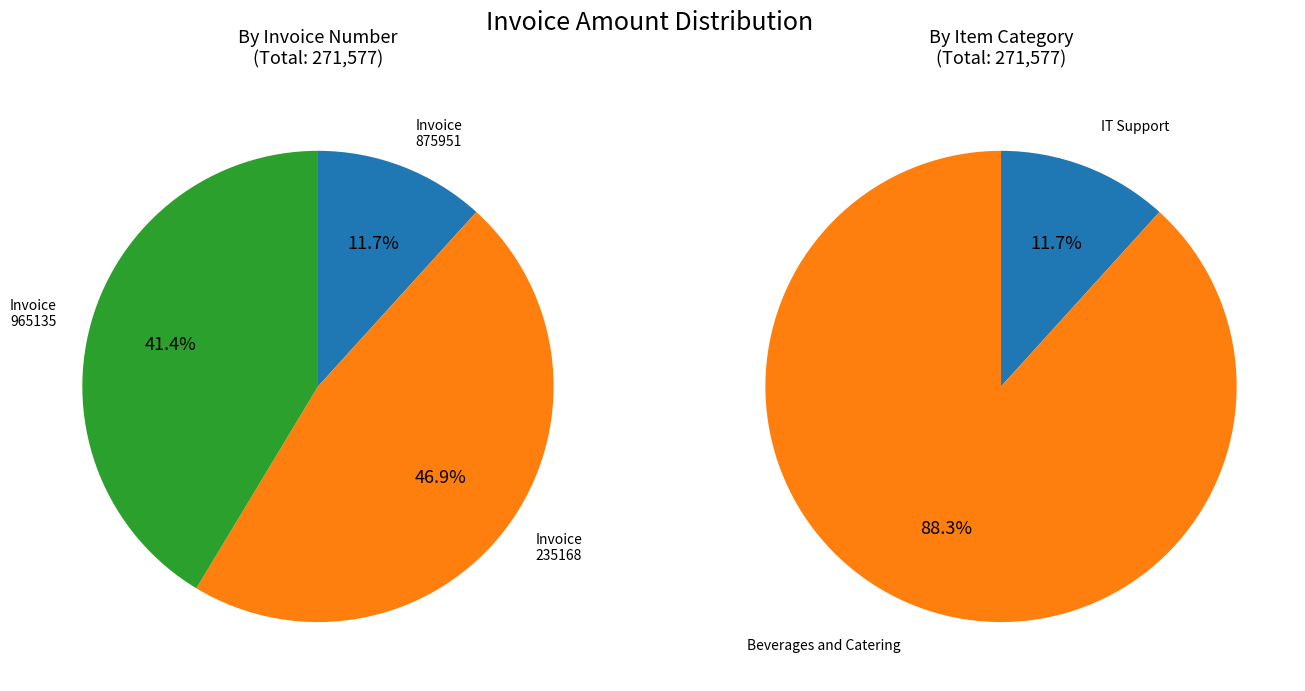

To the nearest percent, what portion does 965135 represent?

41%